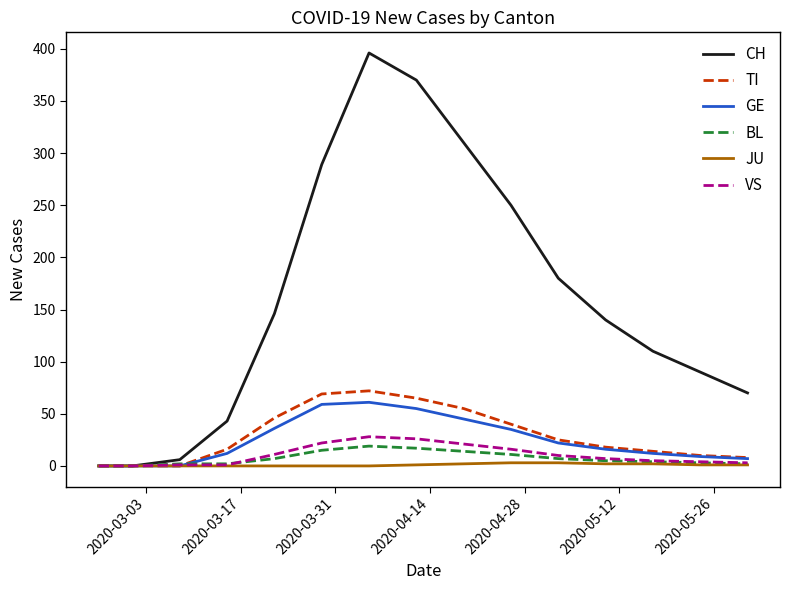

Which series has the largest total across all categories?

CH